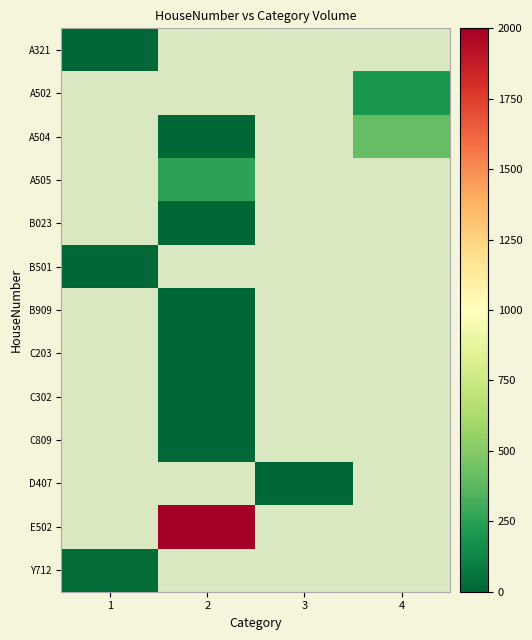

List the series in order of their peak value, lowest first.

B023, C203, C302, B909, C809, A321, B501, D407, Y712, A502, A505, A504, E502